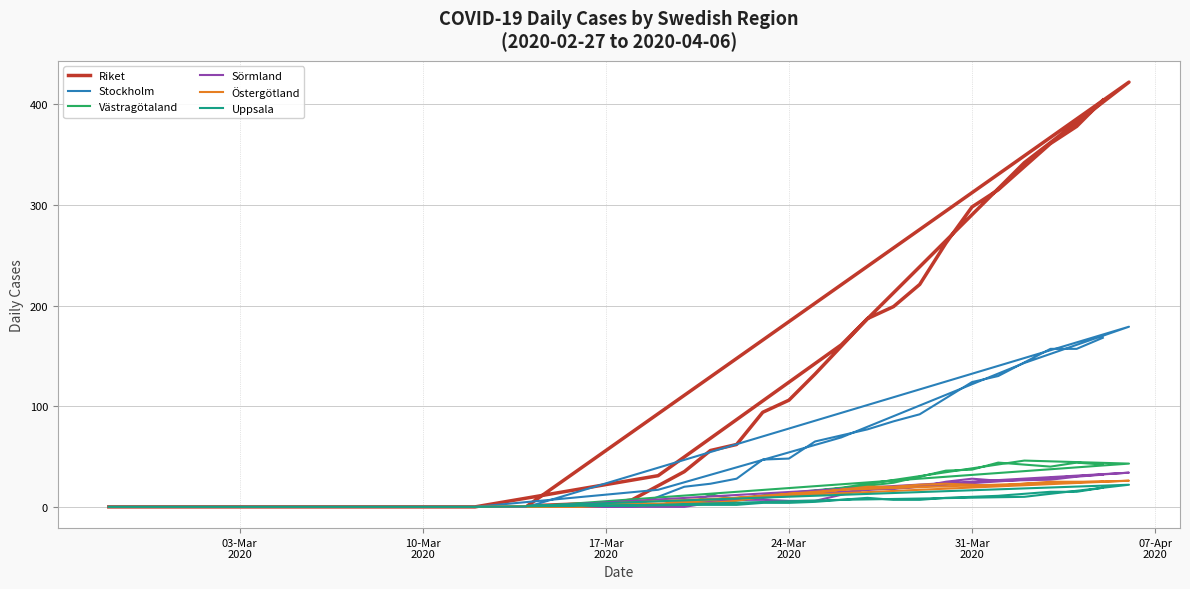

True or false: Västragötaland and Riket cross at least once.

False